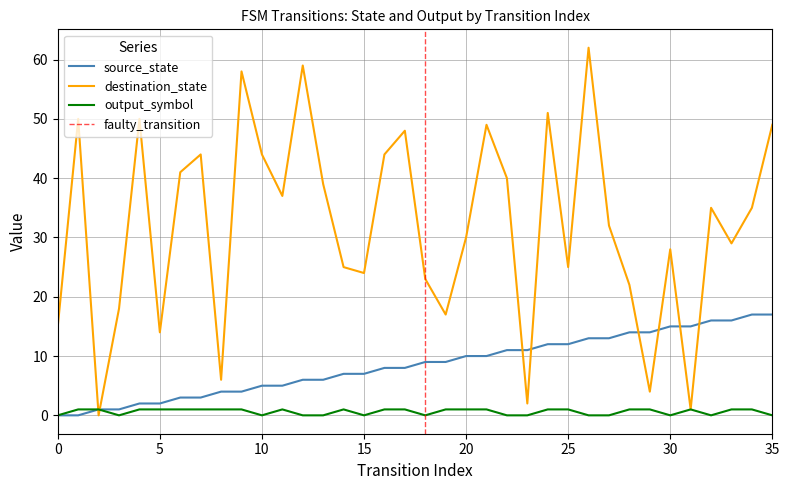

List the series in order of their peak value, highest first.

destination_state, source_state, output_symbol